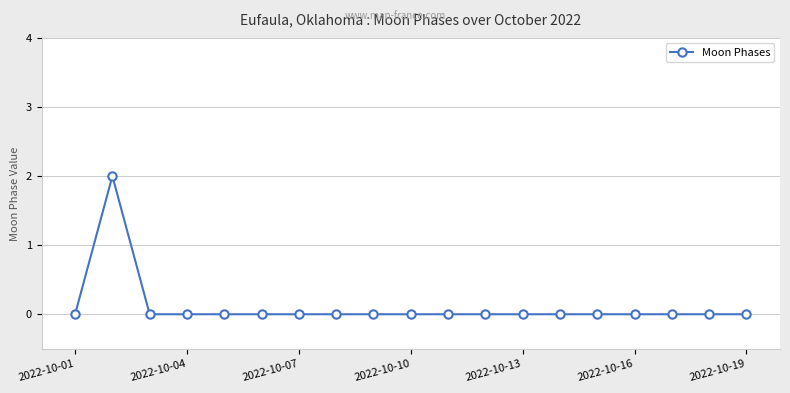

True or false: there are more than 0 points higher than both neighbors.

True